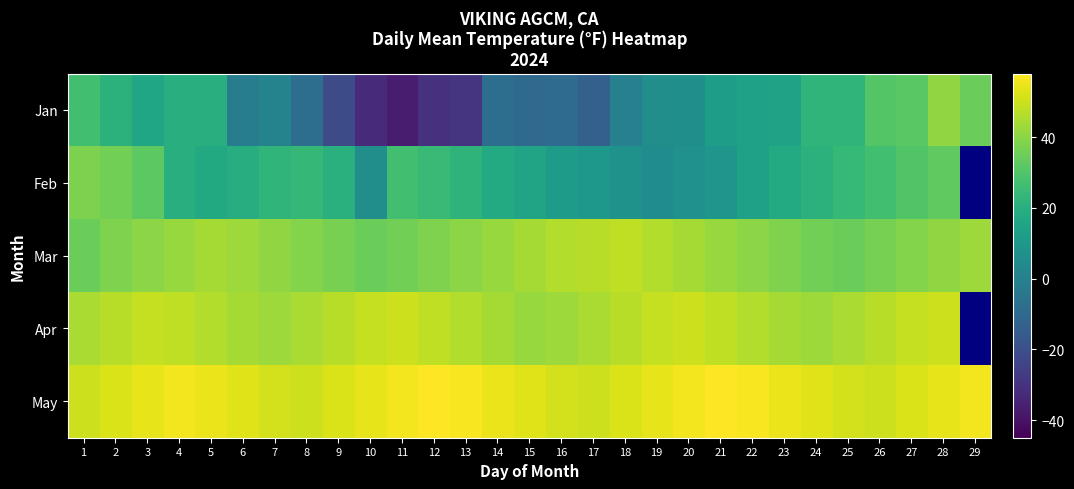

At which label is Apr closest to 46?

5